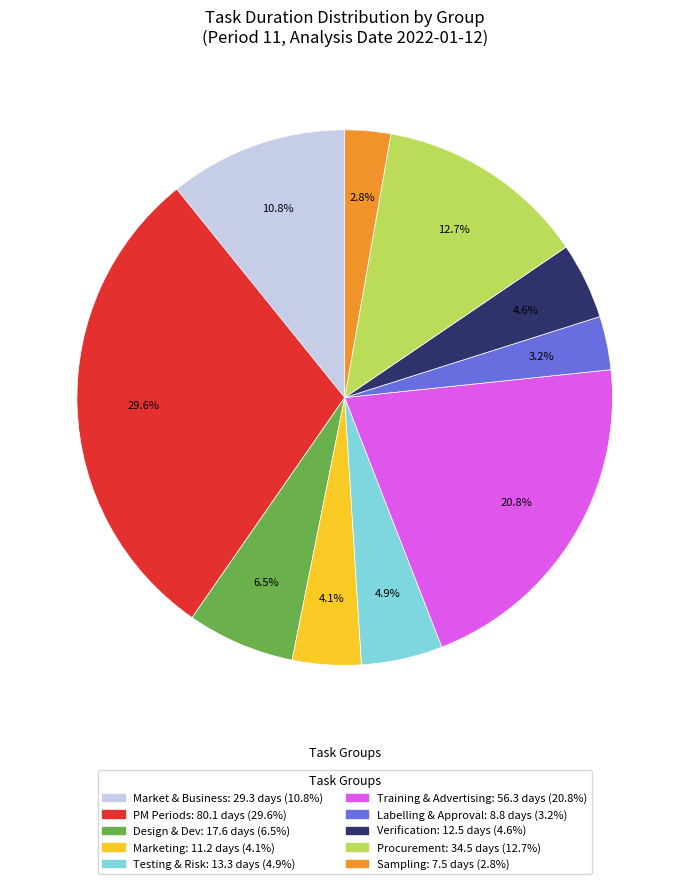

Count the number of slices in the pie.

10